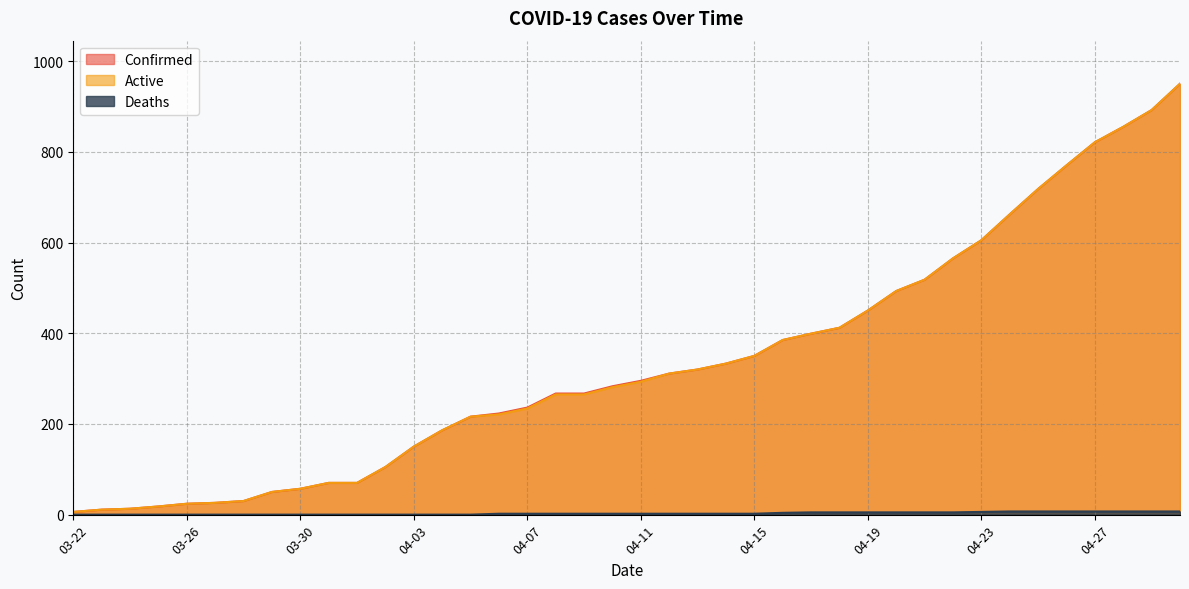

True or false: Active and Confirmed cross at least once.

False